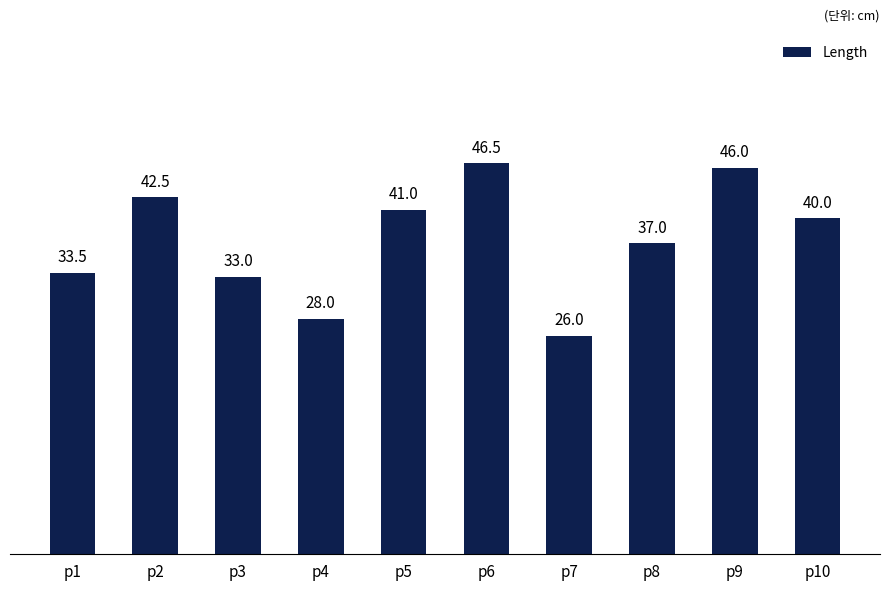

Where is the data nearest to the value 36?

p8